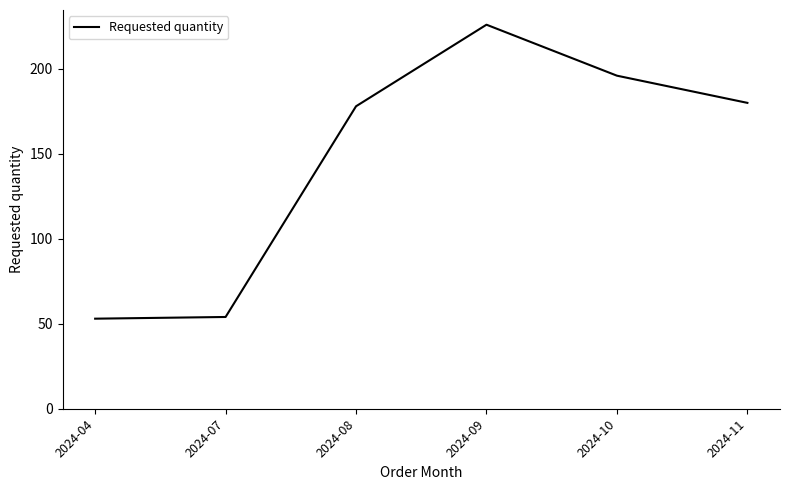

What is the sum of all values?

887